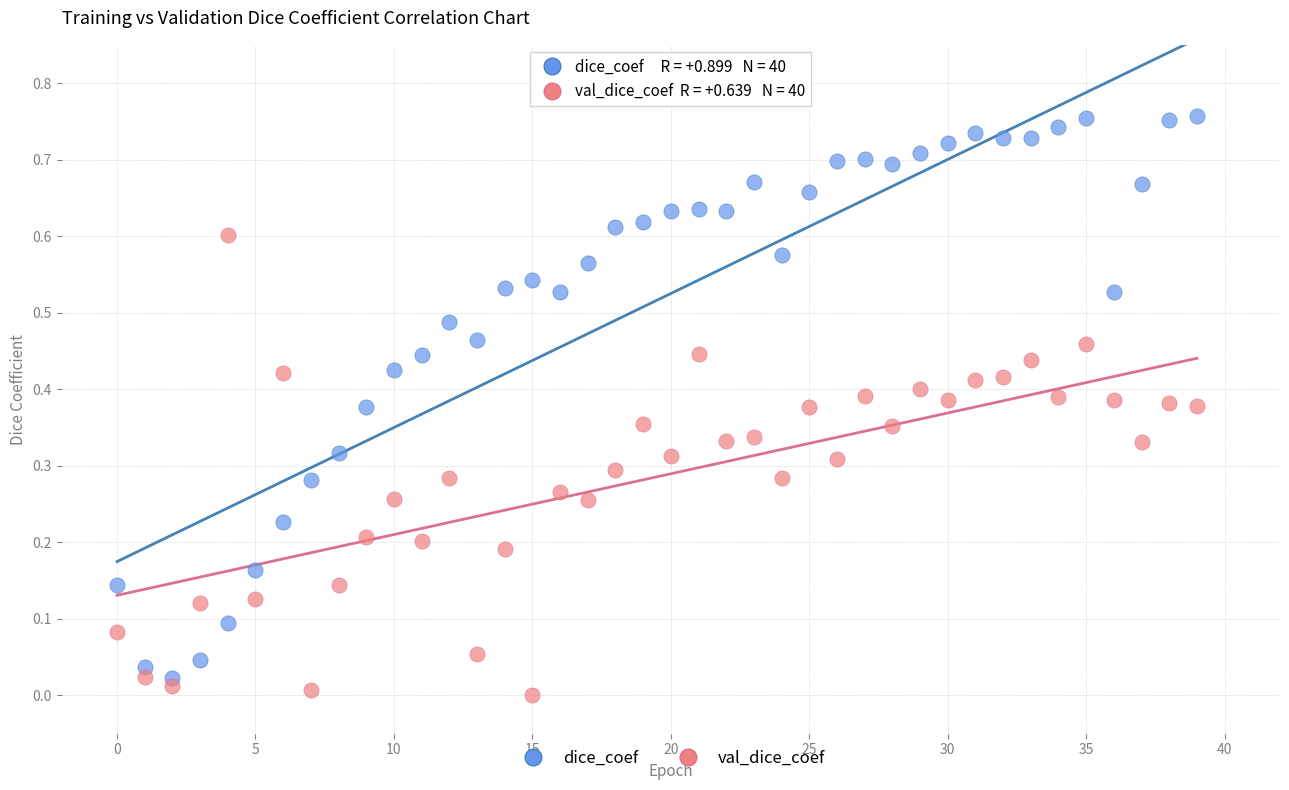

Which series reaches the maximum Y coordinate?

dice_coef